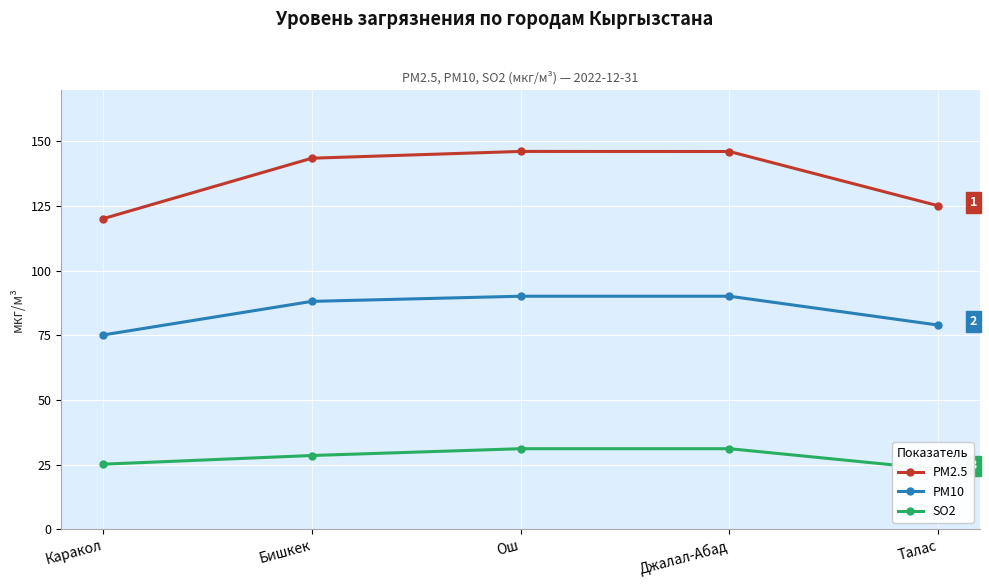

True or false: SO2 and PM10 intersect in this chart.

False